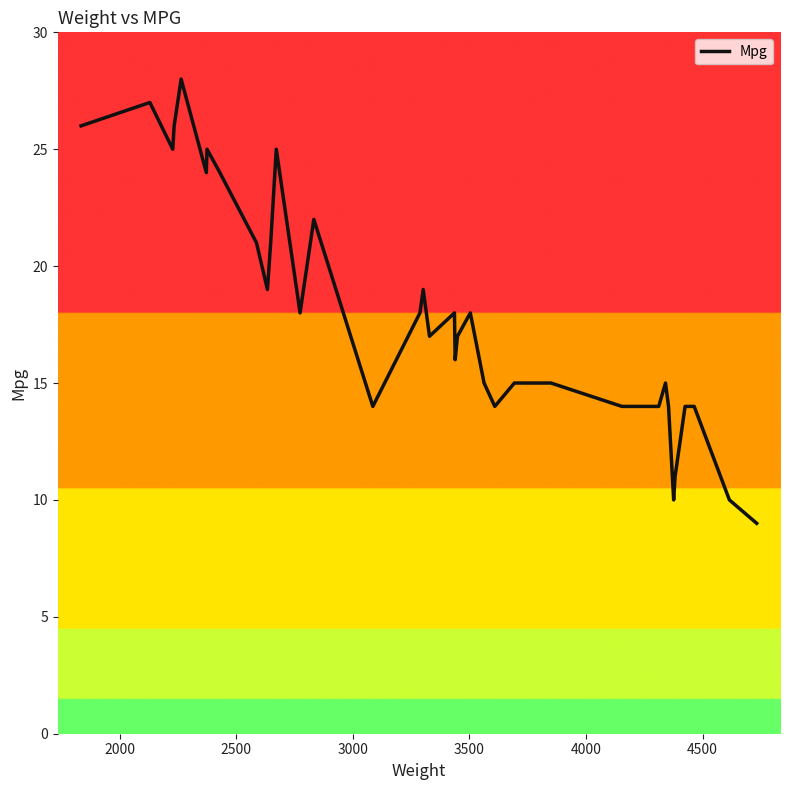

What is the label of the 37th point from the right?

3000